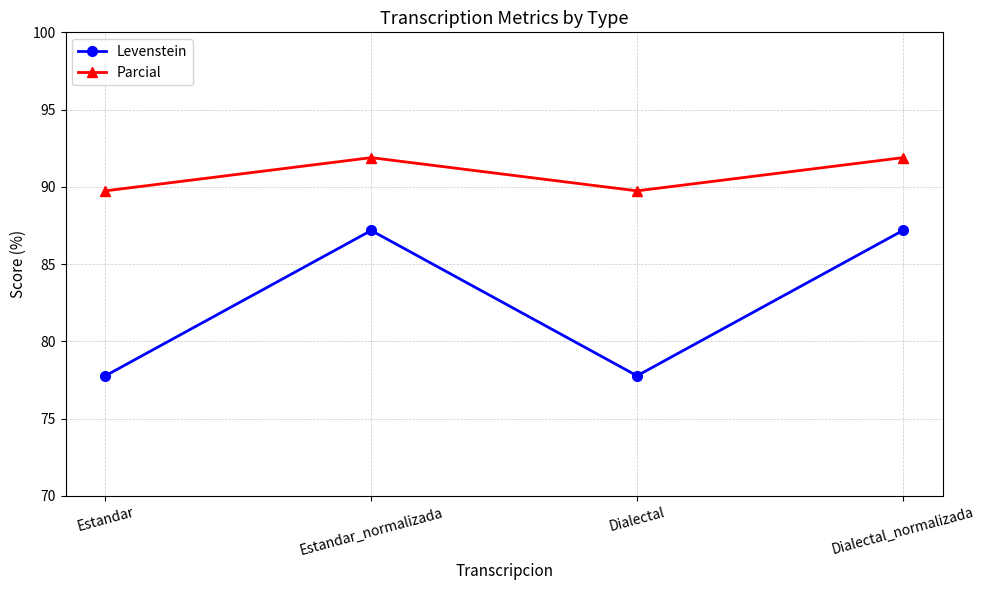

What is the value of the Parcial point at the 2nd from the left?

91.9